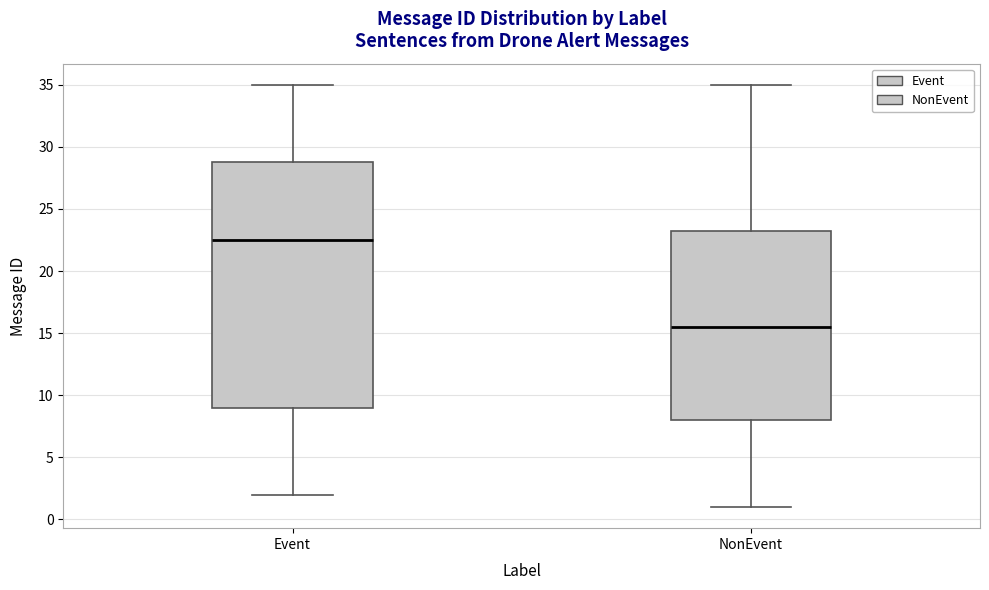

Which box's median line is the highest?

Event